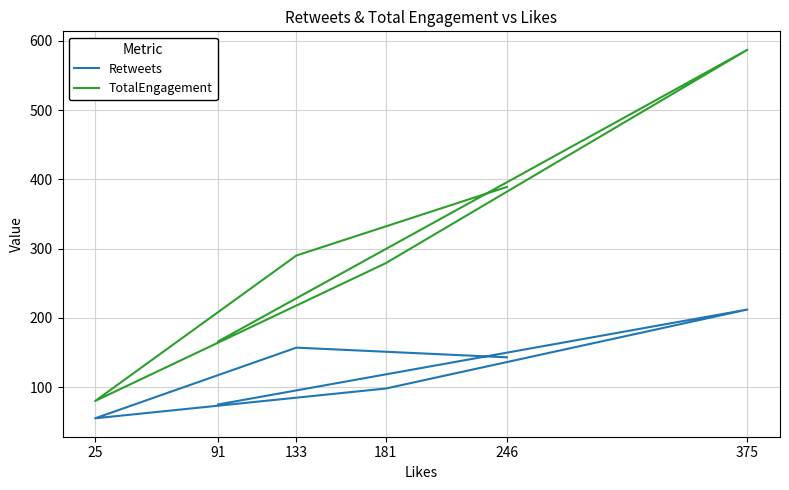

Does the chart have visible grid lines?

Yes